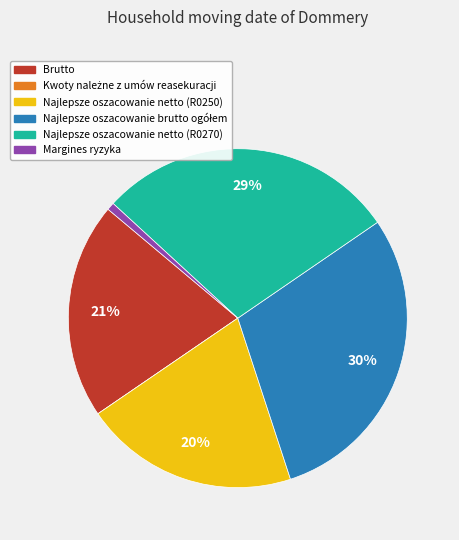

To the nearest percent, what is the average slice percentage?

17%